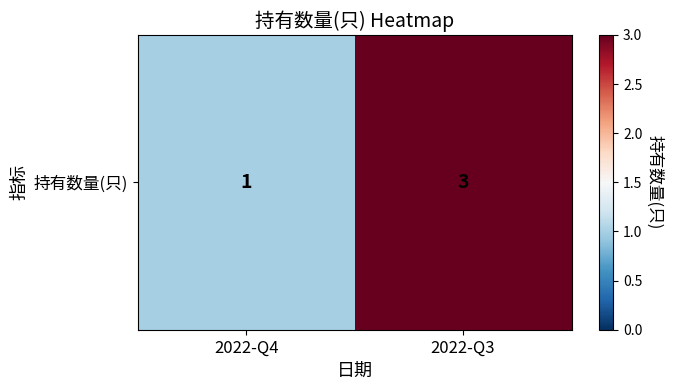

What is the sum of the values at 2022-Q3 and 2022-Q4?

4